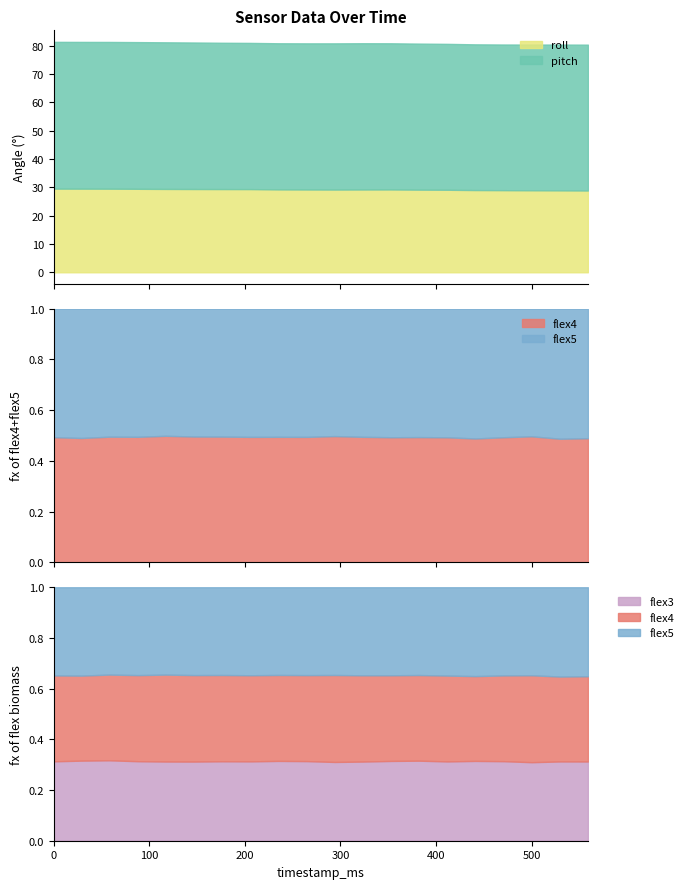

True or false: pitch and flex4 cross at least once.

False